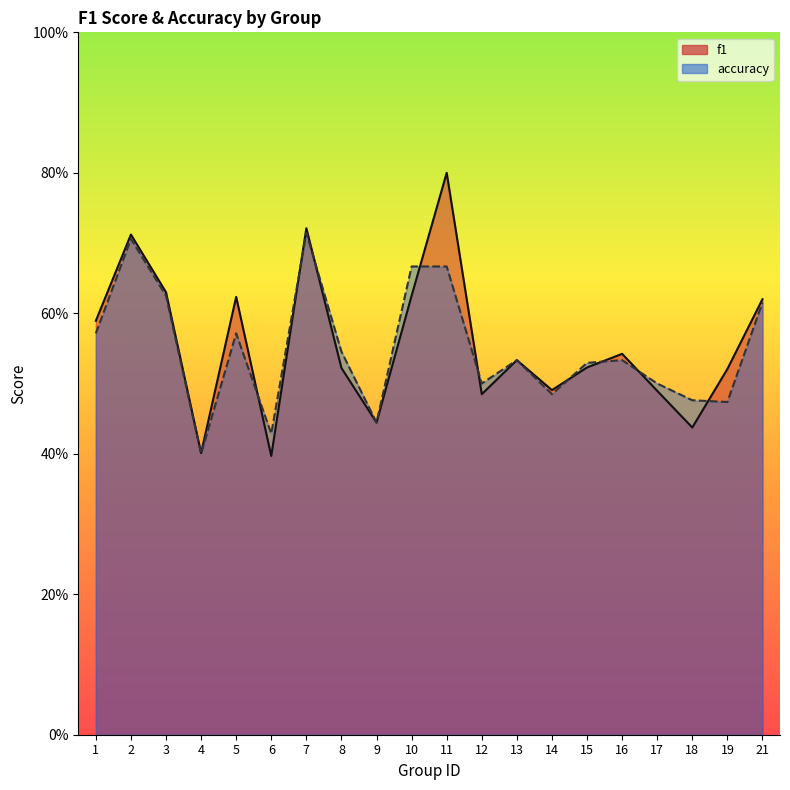

Rank the series by their average value, from highest to lowest.

f1, accuracy